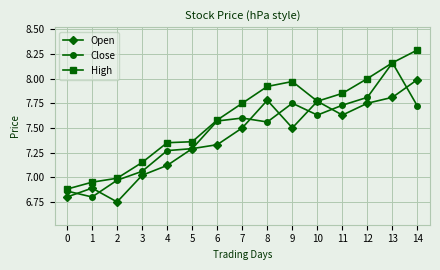

What is the spread (max minus min) of values at 5?

0.1